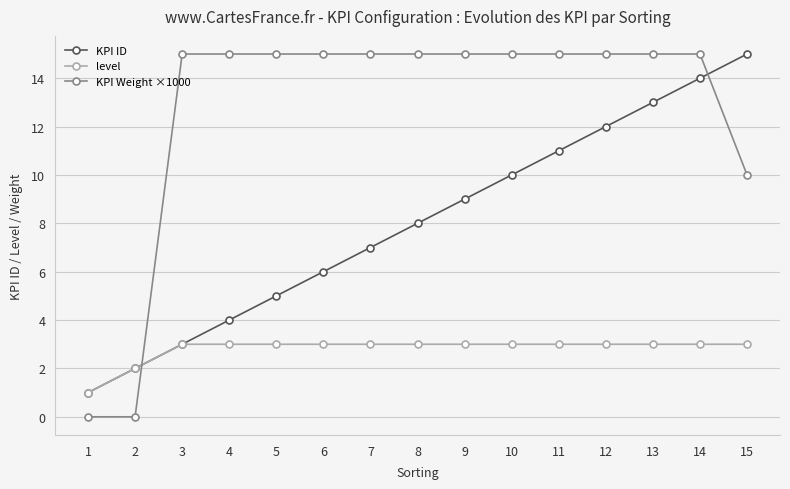

True or false: KPI Weight ×1000 has a value of 15 at 8.

True